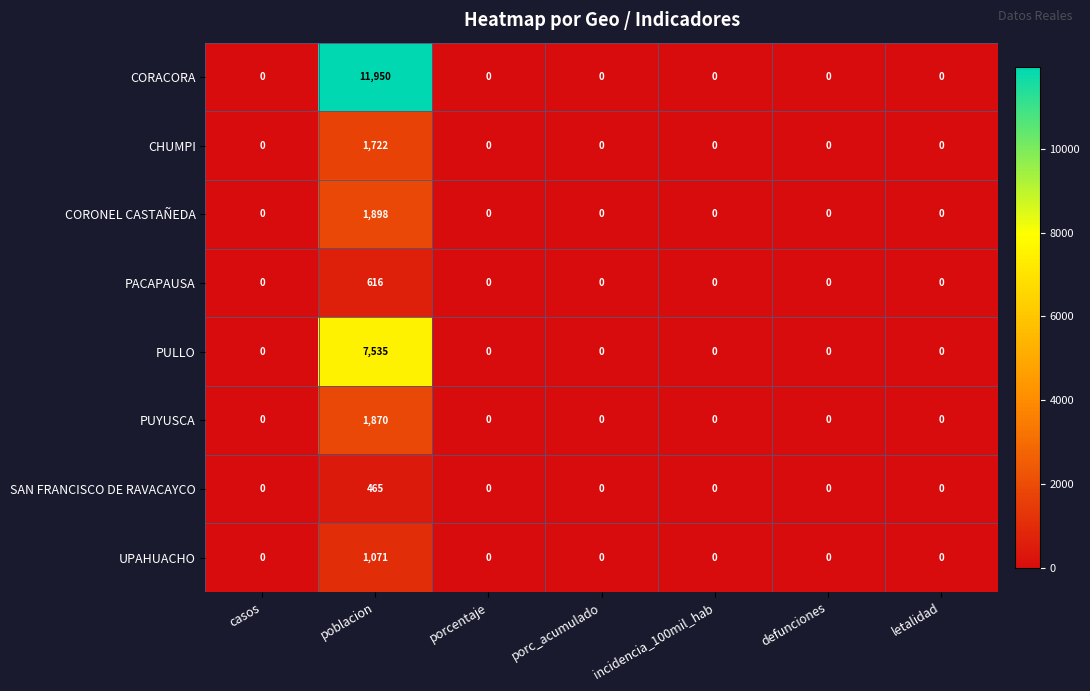

At which category does the chart reach its peak across all series?

poblacion